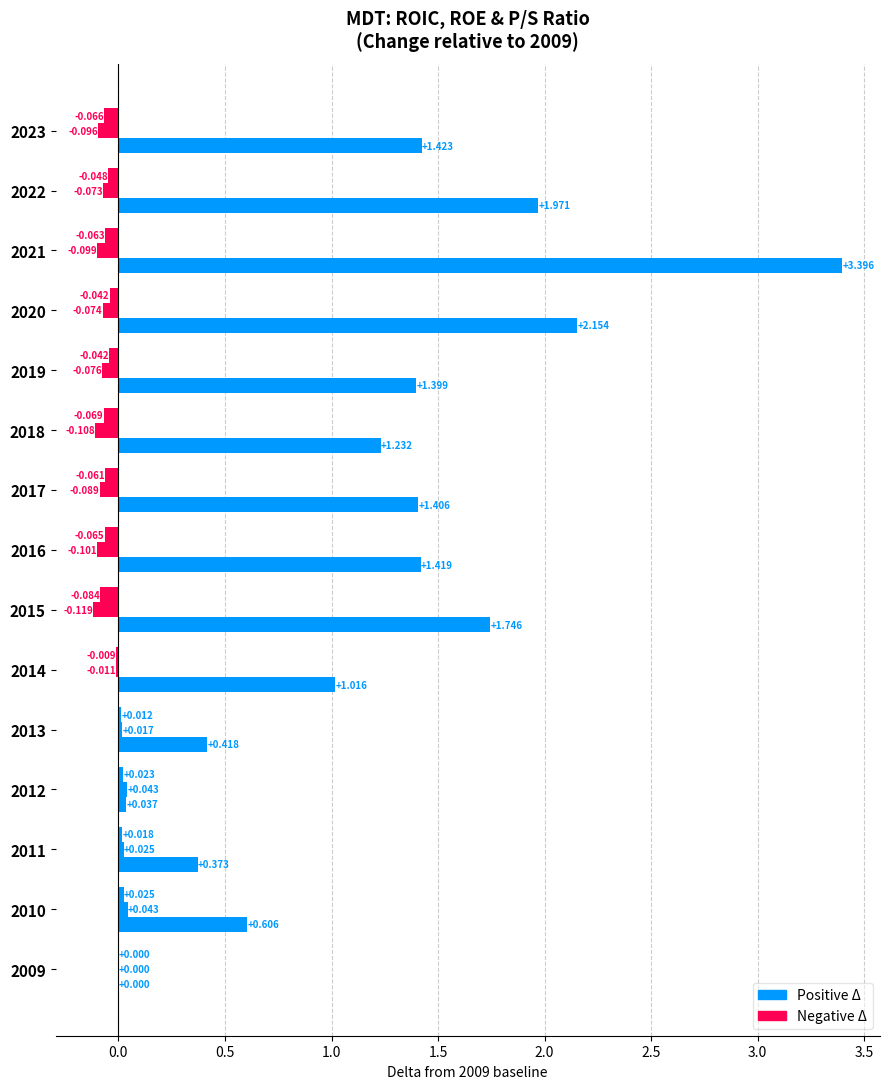

How many series are shown in this chart?

3